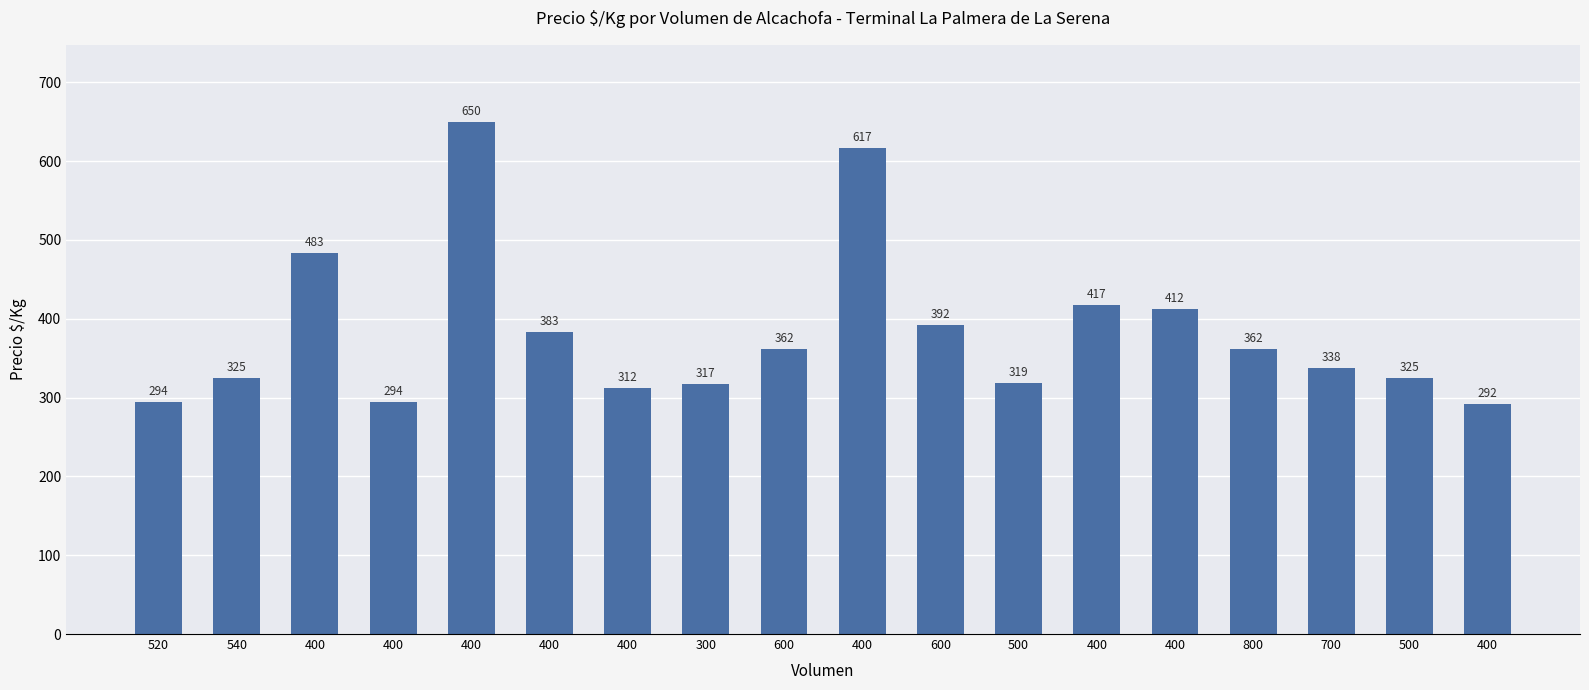

What is the difference between the values at 600 and 520?

68